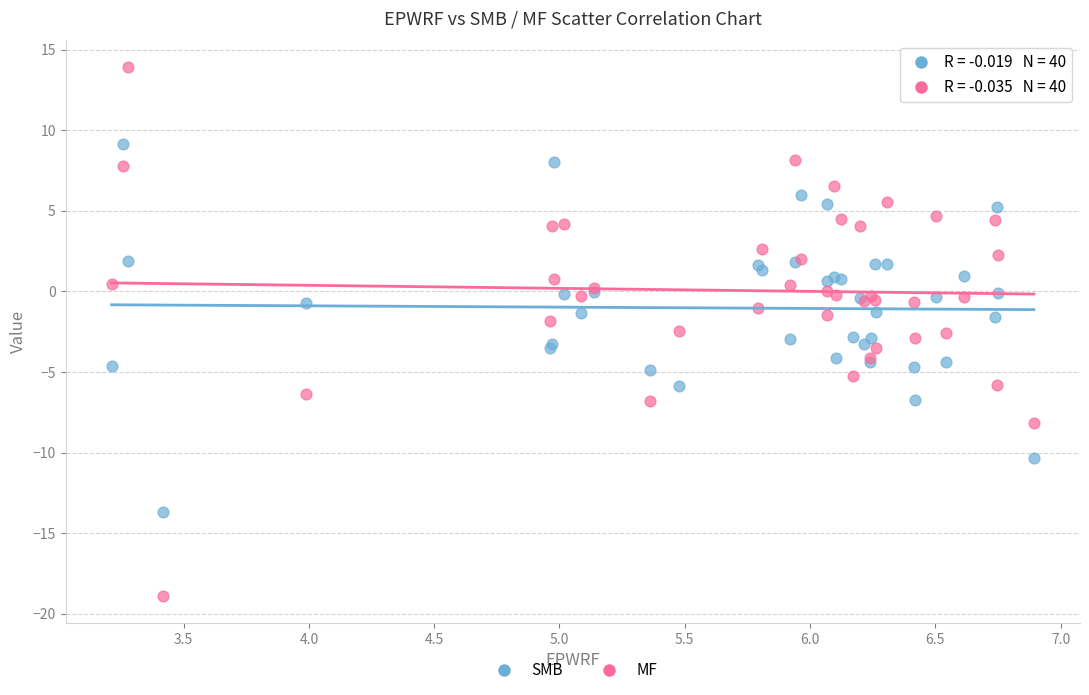

Which series reaches the maximum Y coordinate?

MF